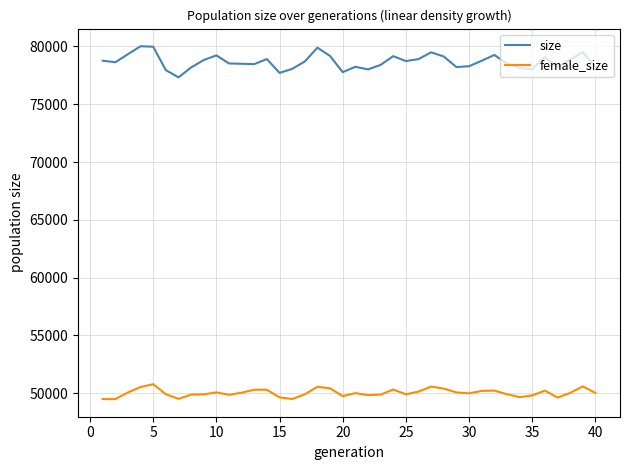

What is the maximum value shown in the chart?

80014